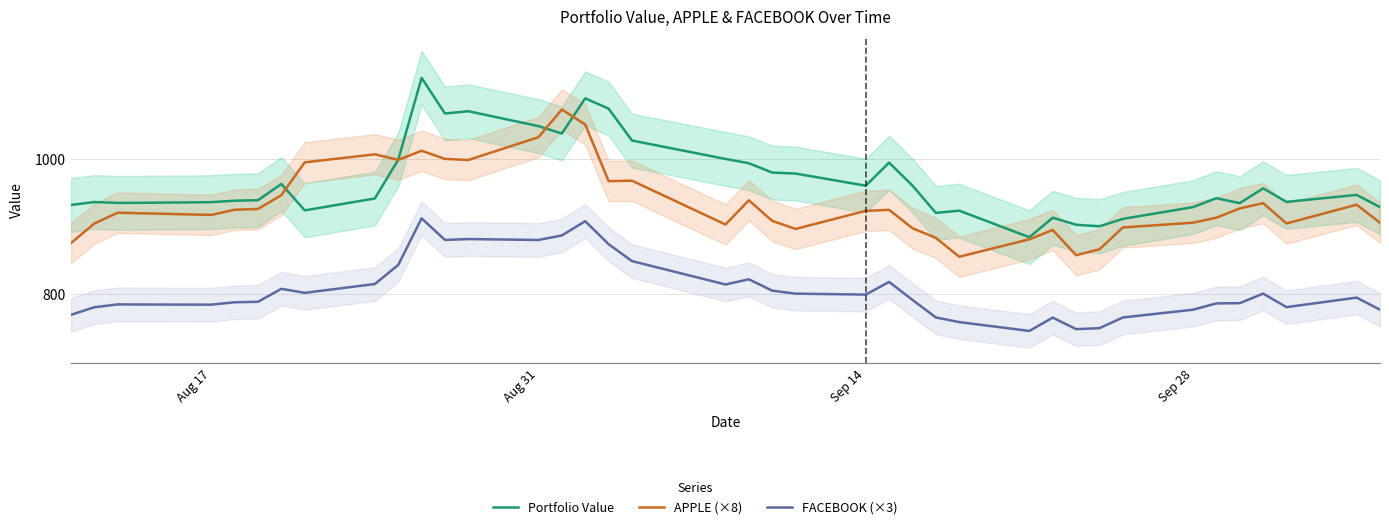

Rank the series by their maximum value, from highest to lowest.

Portfolio Value, APPLE (×8), FACEBOOK (×3)